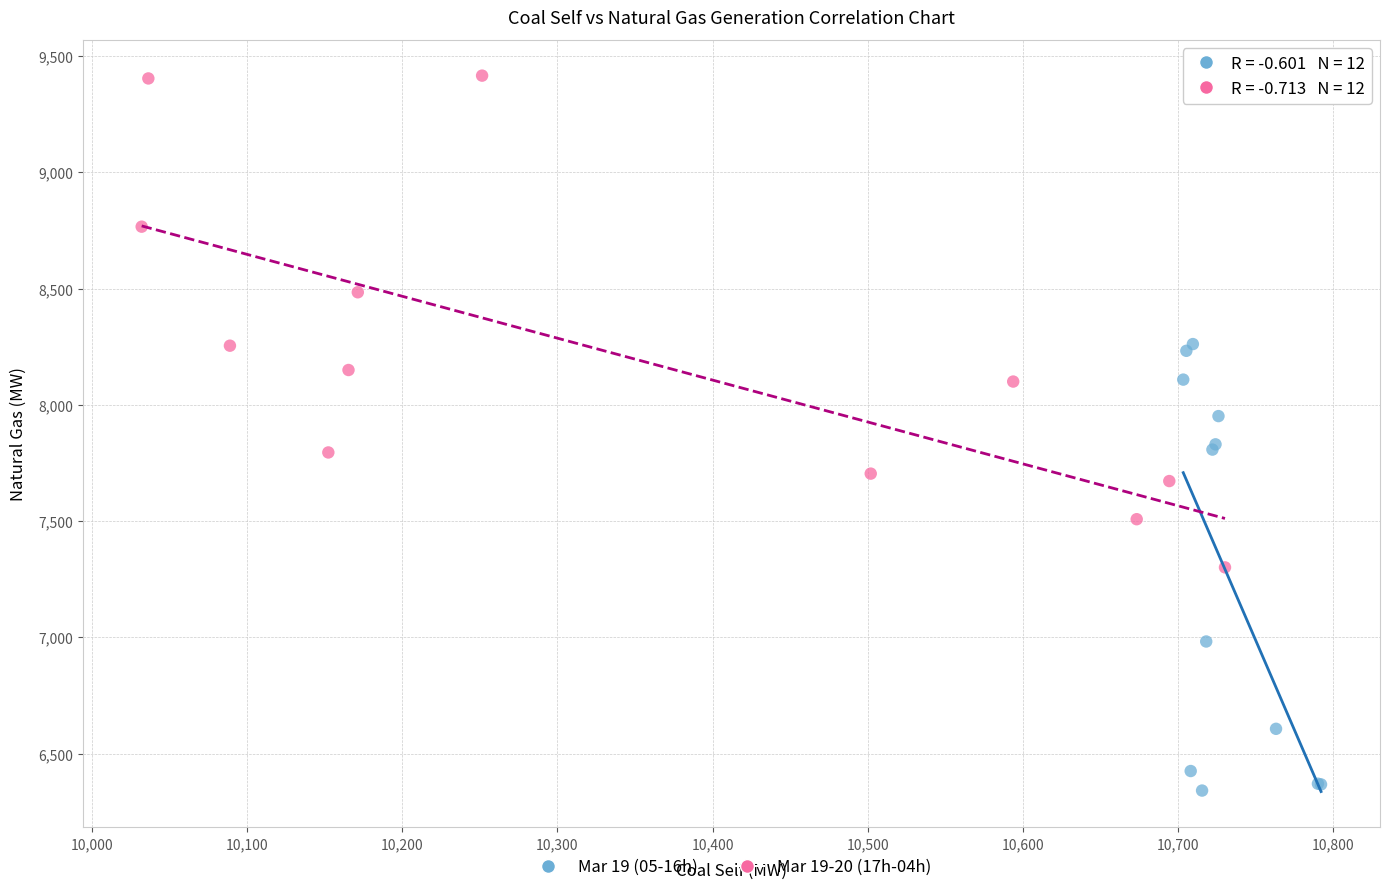

Which series contains the lowest Y value?

Mar 19 (05-16h)